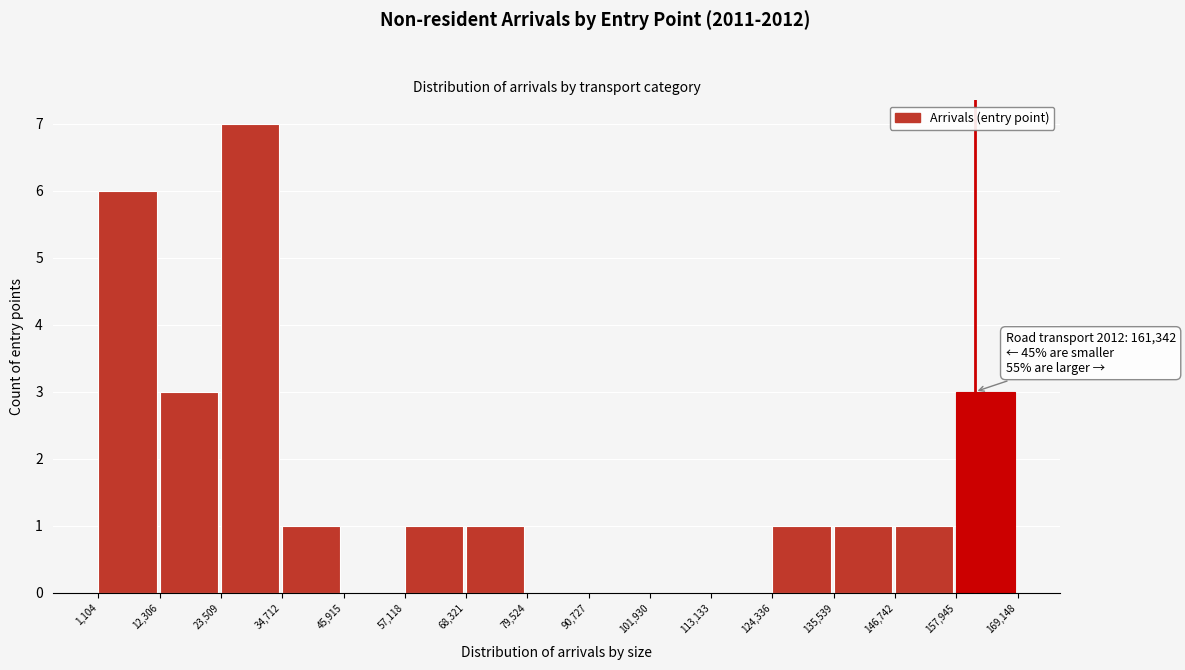

Over which range of the x-axis is the bar tallest?

23,509 to 34,712